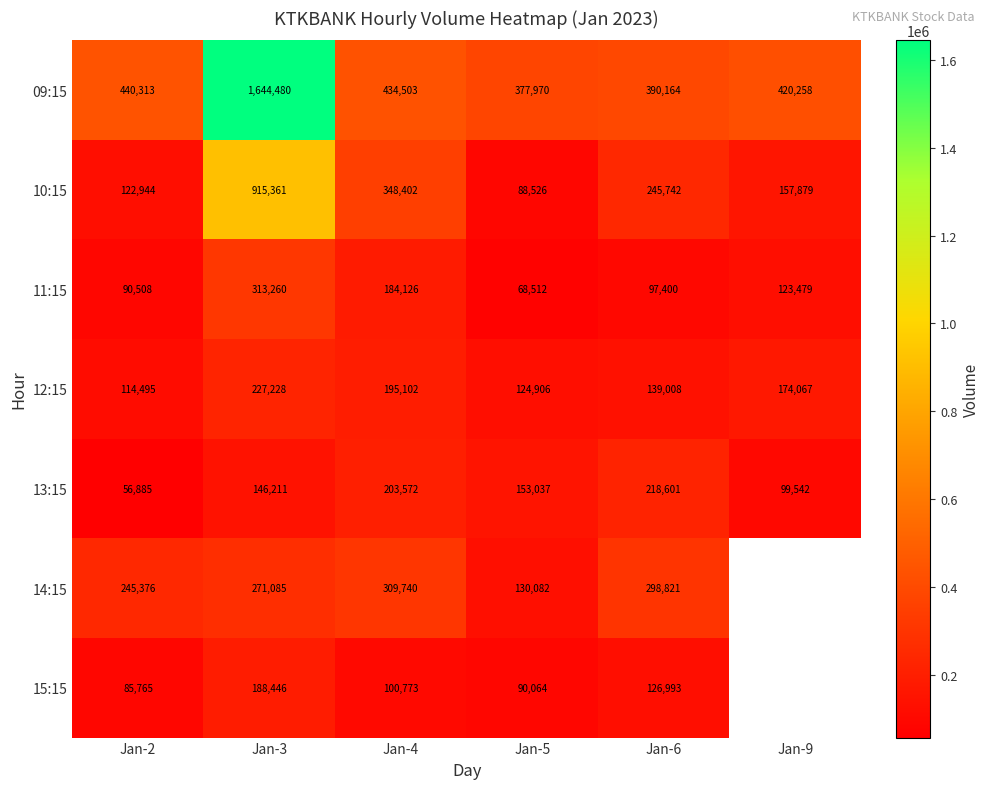

Which category has the highest value in the 10:15 series?

Jan-3